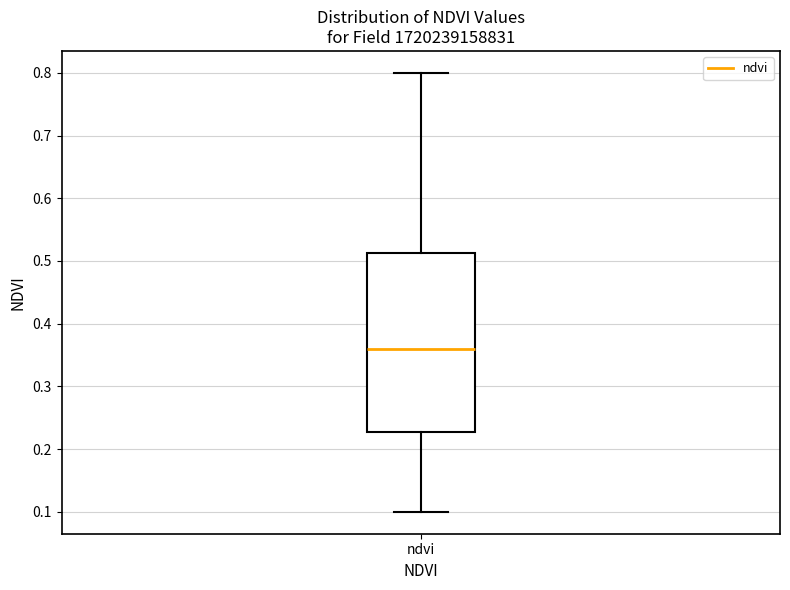

Read this box plot against the y-axis: the position of the median line, the range covered by the box, and the ends of both whiskers. The values are not printed on the chart, so give them approximately, as read against the axis.

median 0.36, box 0.23 to 0.51, whiskers 0.10 to 0.80